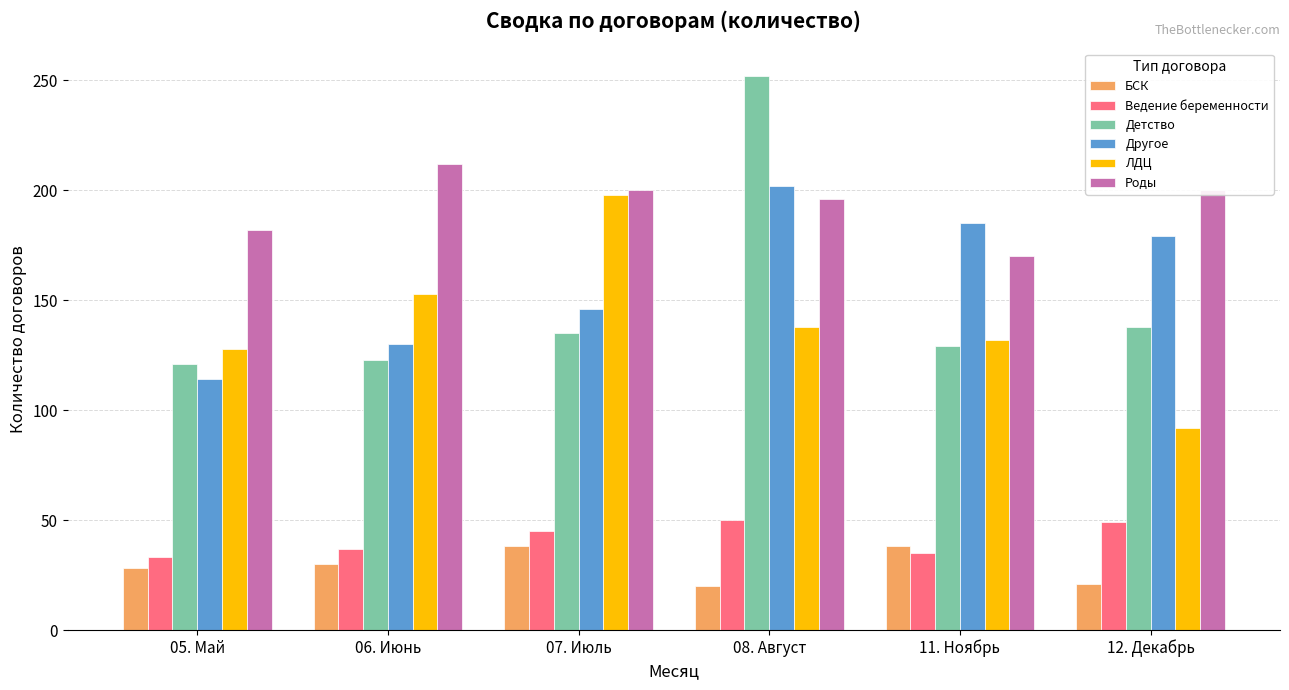

What is the difference between the maximum and second lowest values in the Детство series?

129